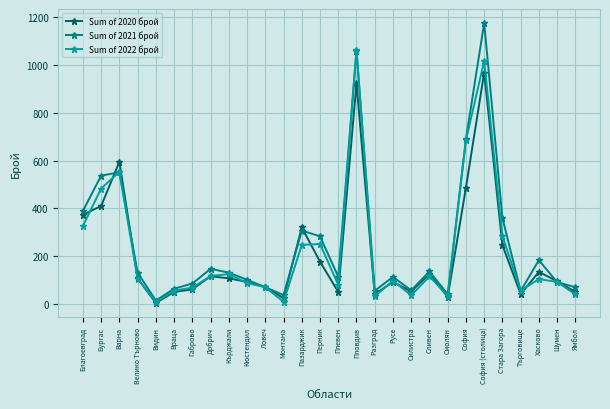

In Sum of 2020 брой, how many points are lower than both neighbors (excluding endpoints)?

7